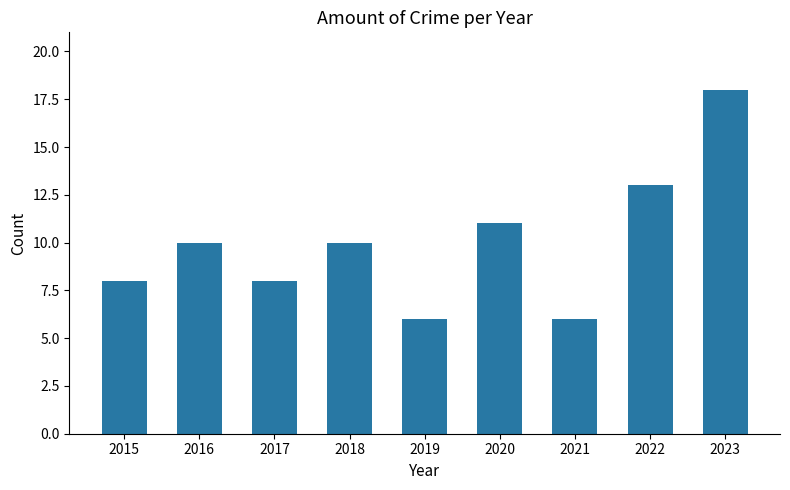

Does the chart contain any negative values?

No